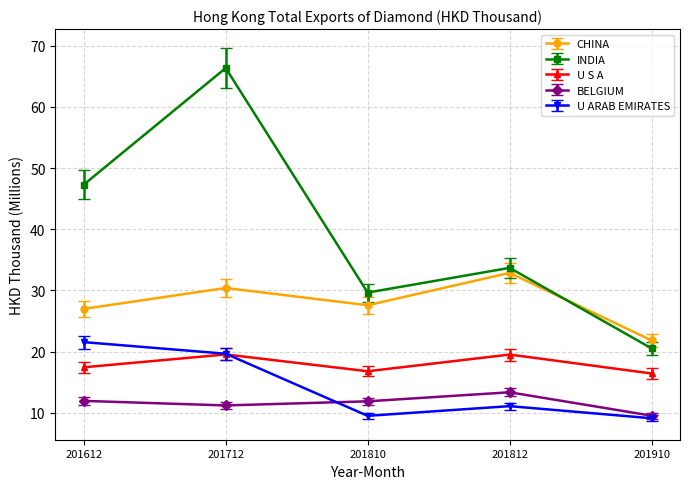

What is the approximate value of INDIA at 201910?

20.5